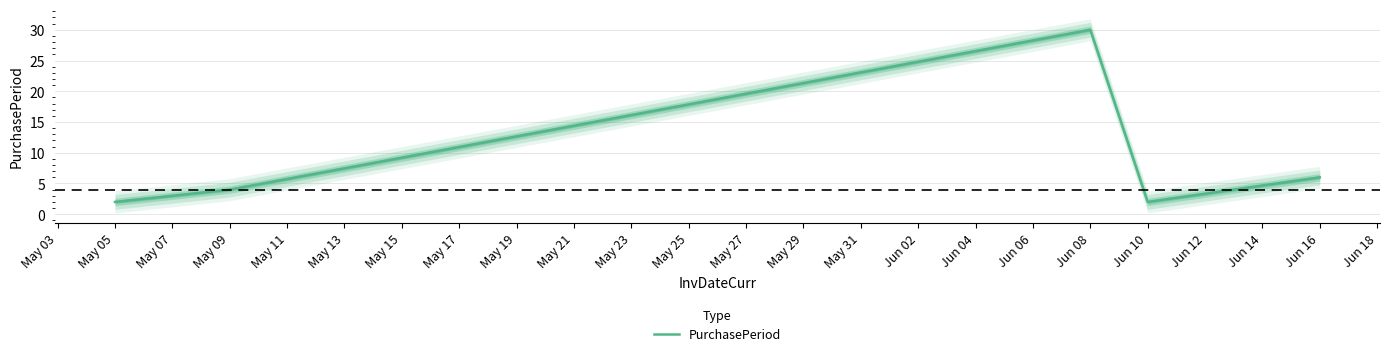

True or false: PurchasePeriod has a value of 6 at Jun 16.

True